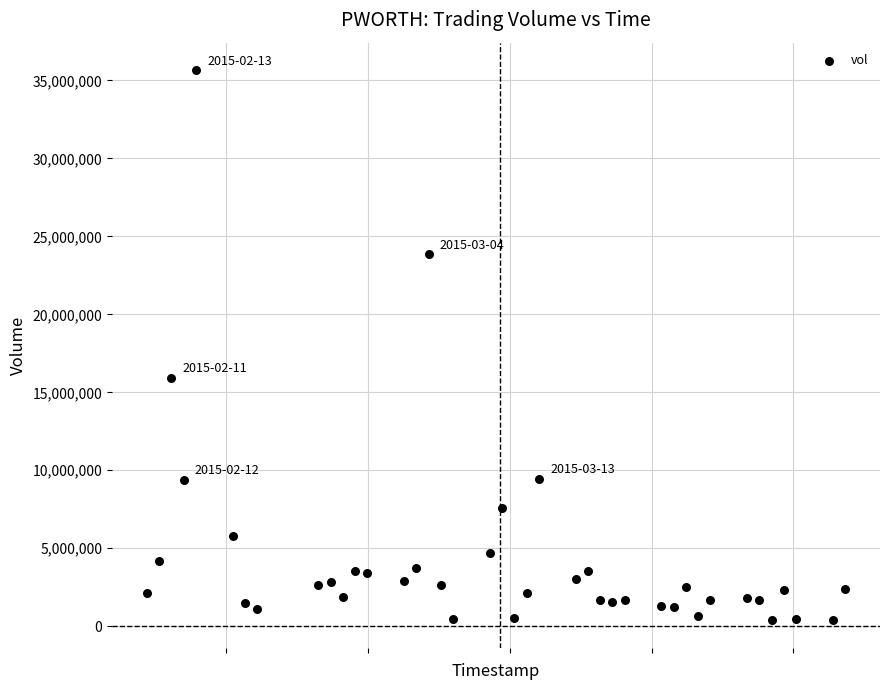

What is the range of Y values (max minus min)?

35270600